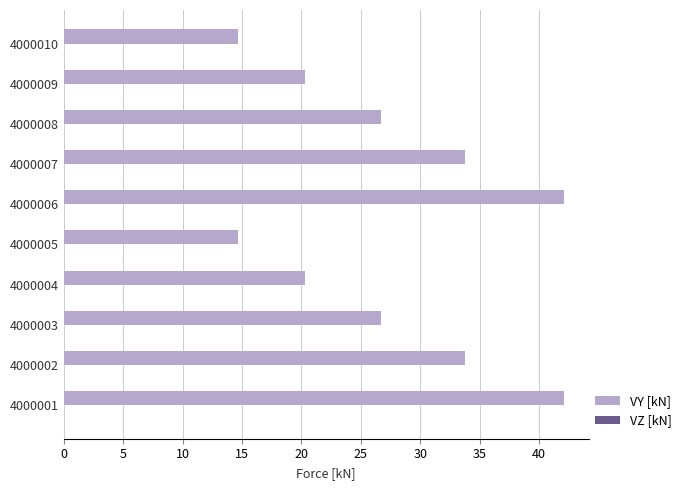

Which has a higher value, 4000009 or 4000002?

4000002